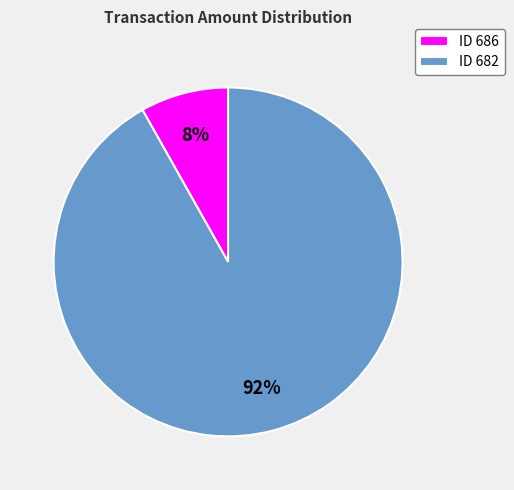

Do ID 682 and ID 686 together represent more than half of the pie?

Yes